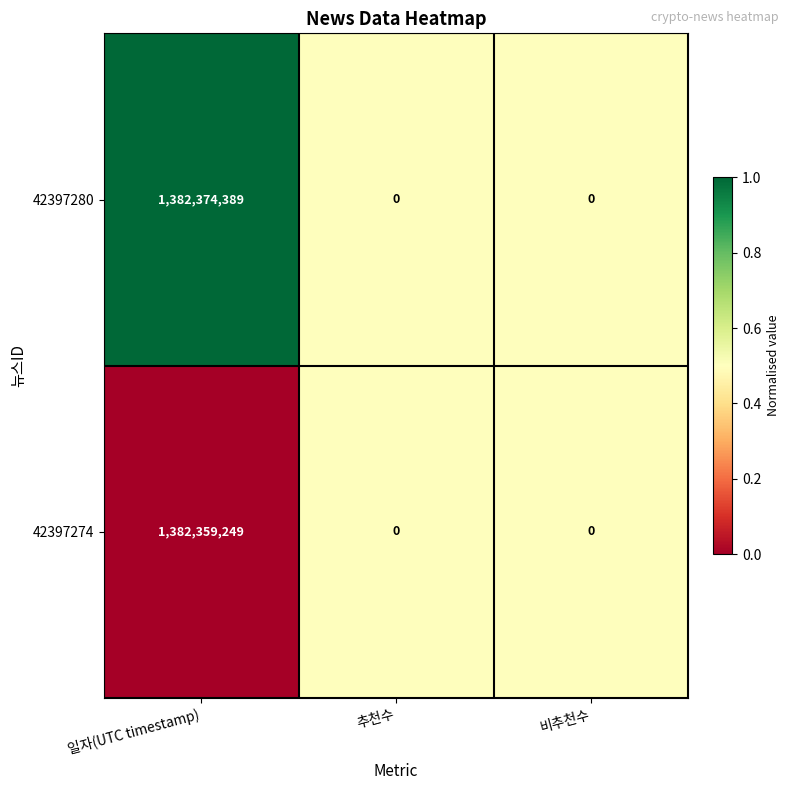

Which series has the widest spread of values?

42397280